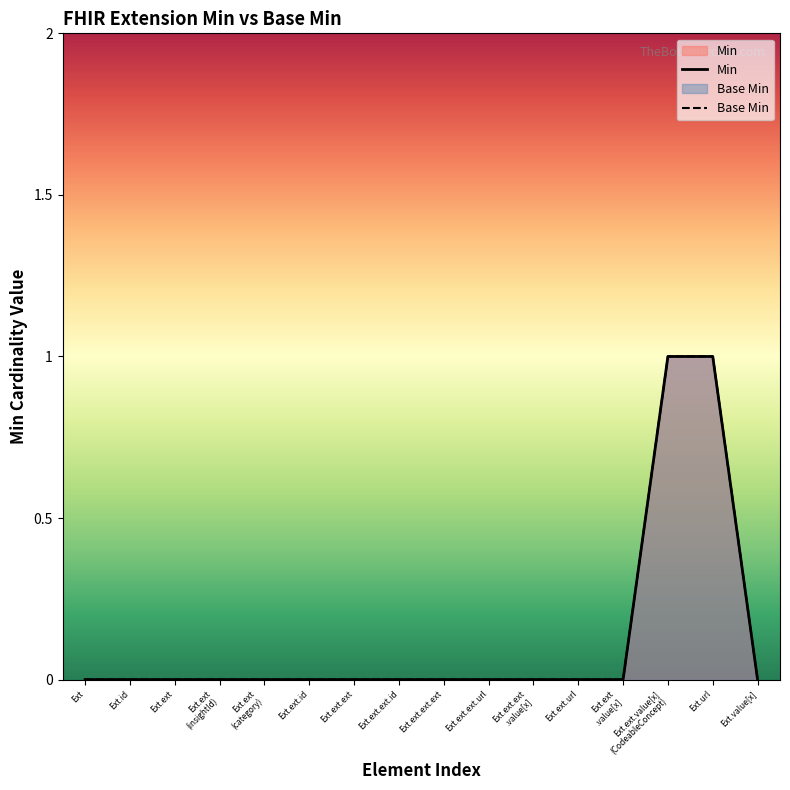

True or false: Base Min has more than 0 interior local peaks.

False